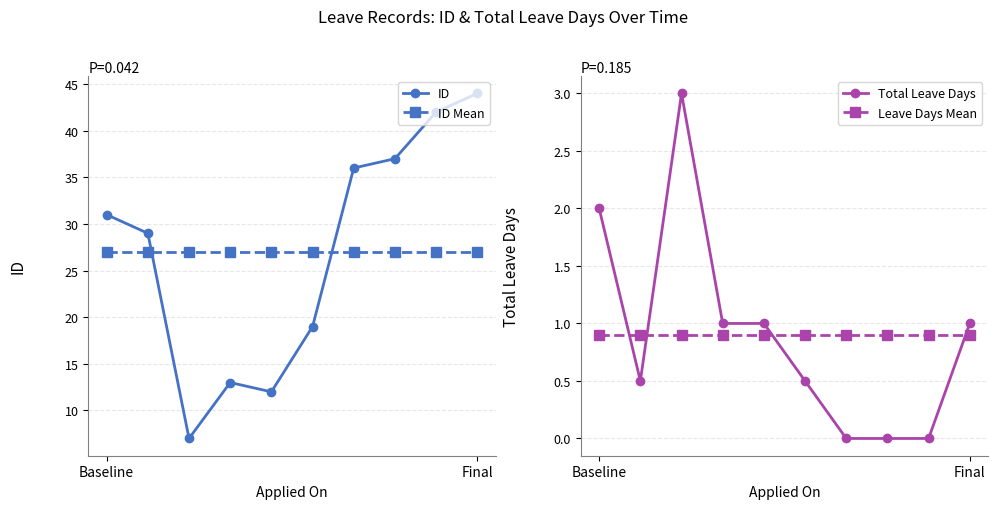

How many lines are shown in the chart?

4